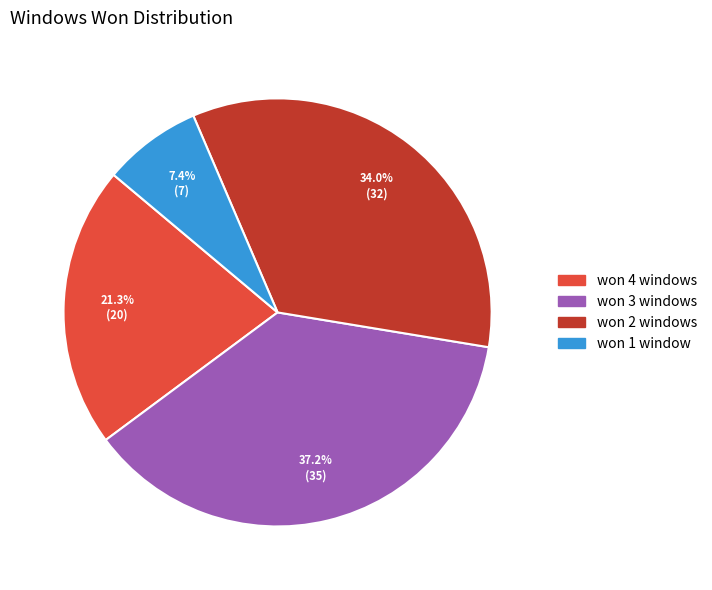

What is the ratio of the value at won 3 windows to the value at won 2 windows?

1.1